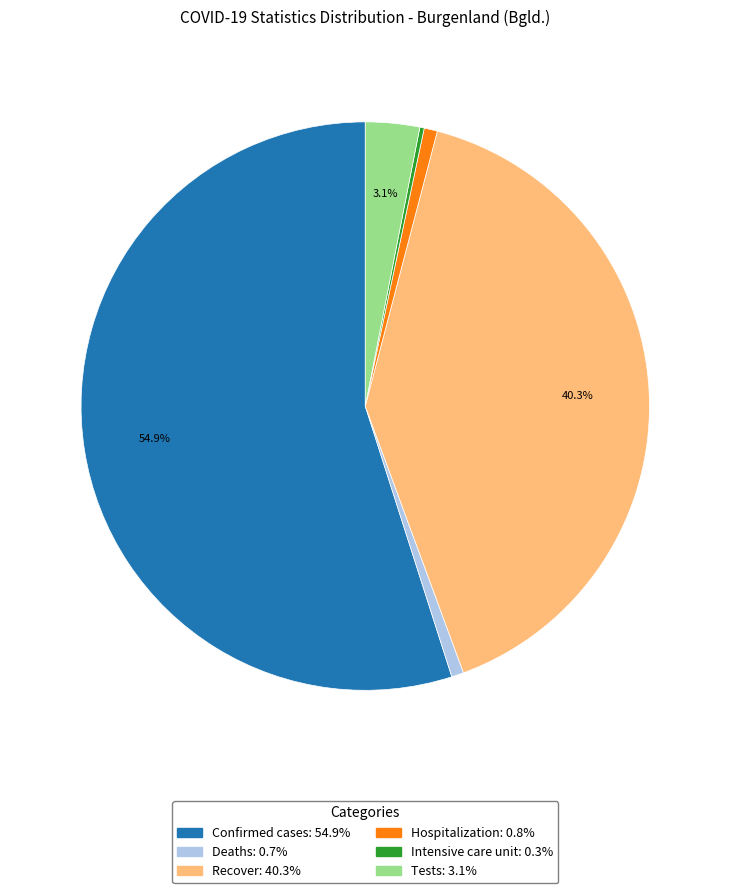

What is the total percentage of Recover and Tests?

43.4%